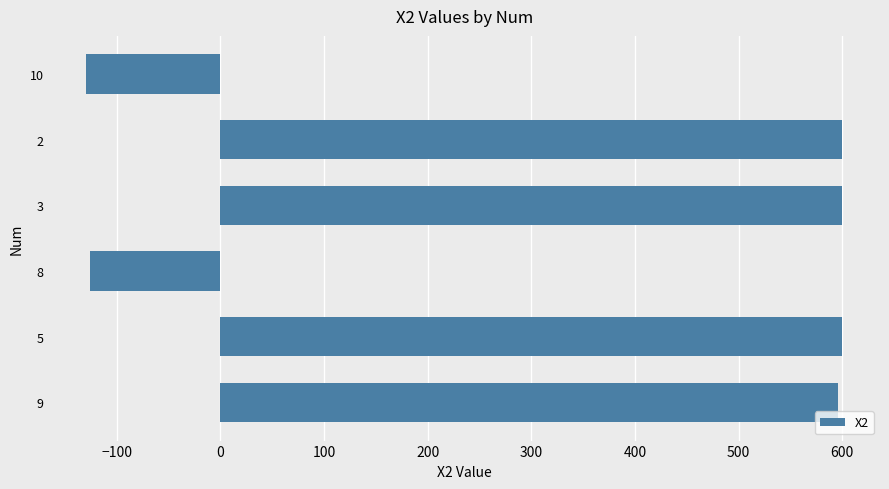

The value at 5 is 1055.7. True or false?

False